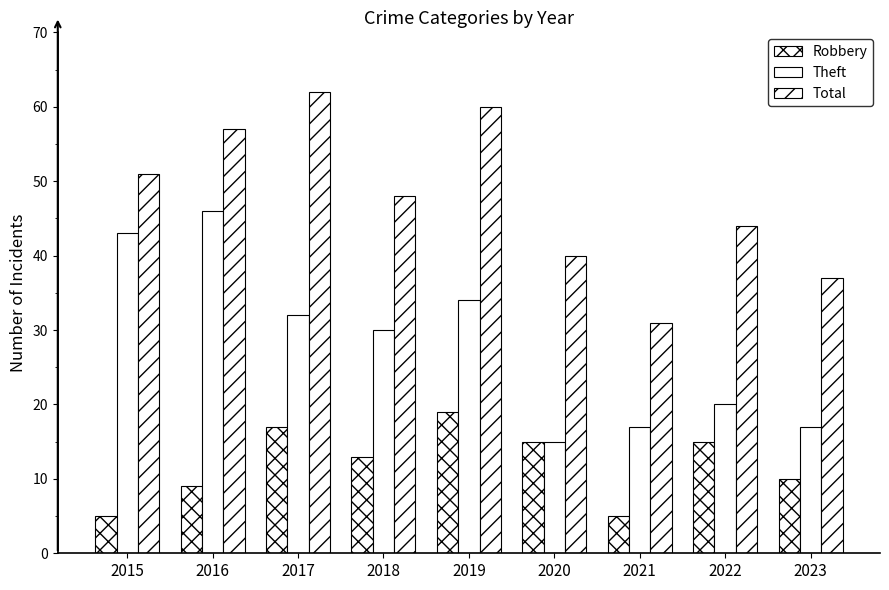

How many categories are shown in the chart?

9